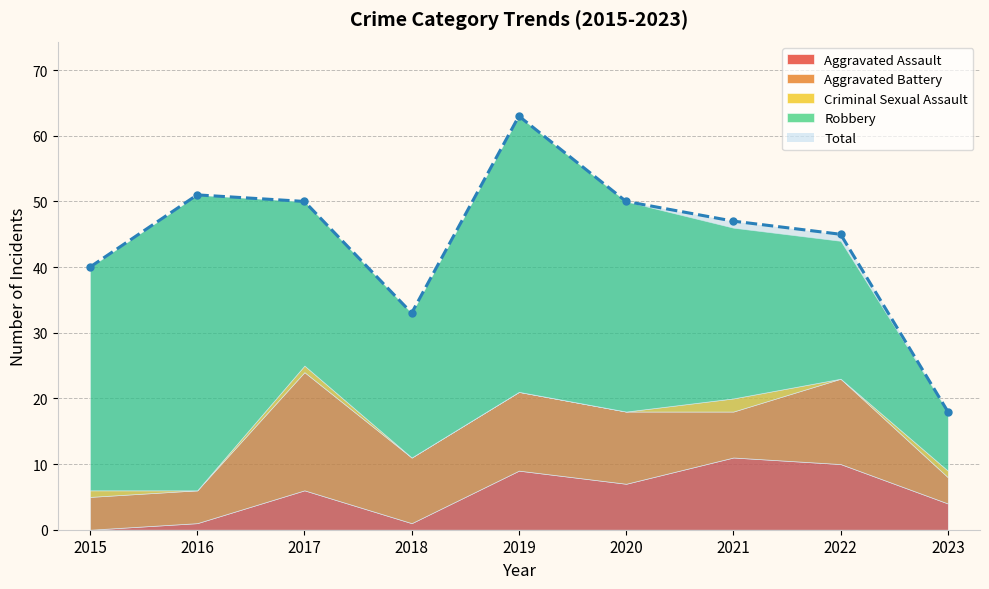

Where is the first local maximum for Total?

2016